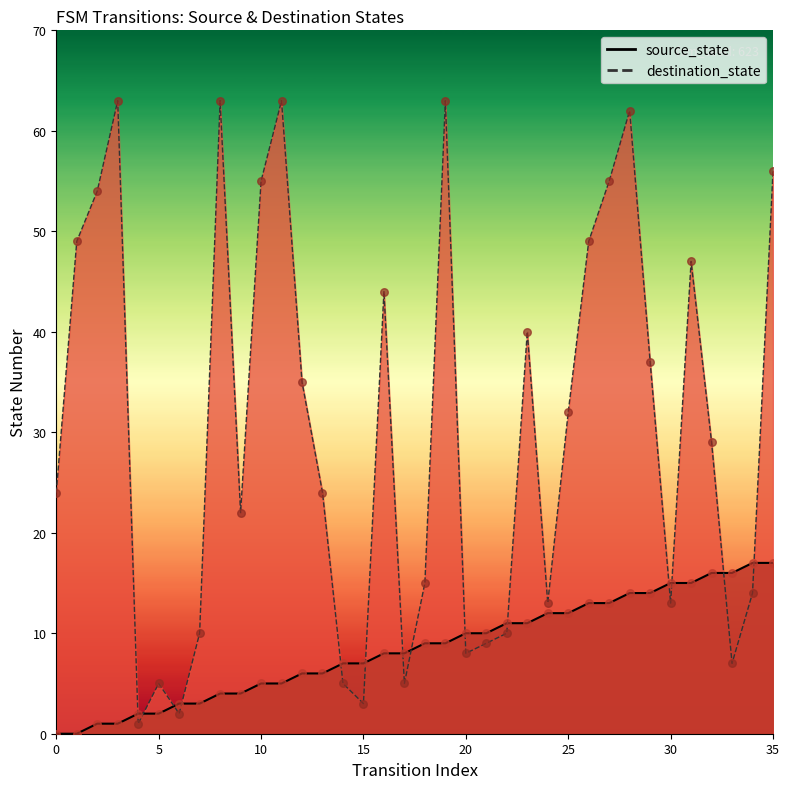

Which series has the largest total across all categories?

destination_state